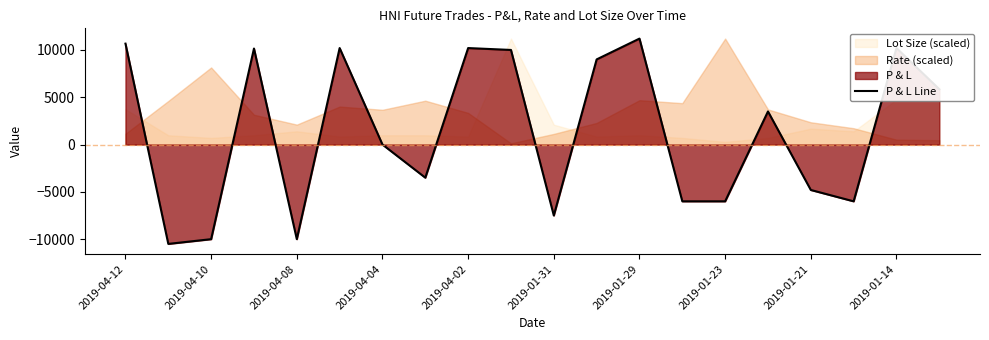

The value of P & L Line at 2019-01-23 is -9041. True or false?

False